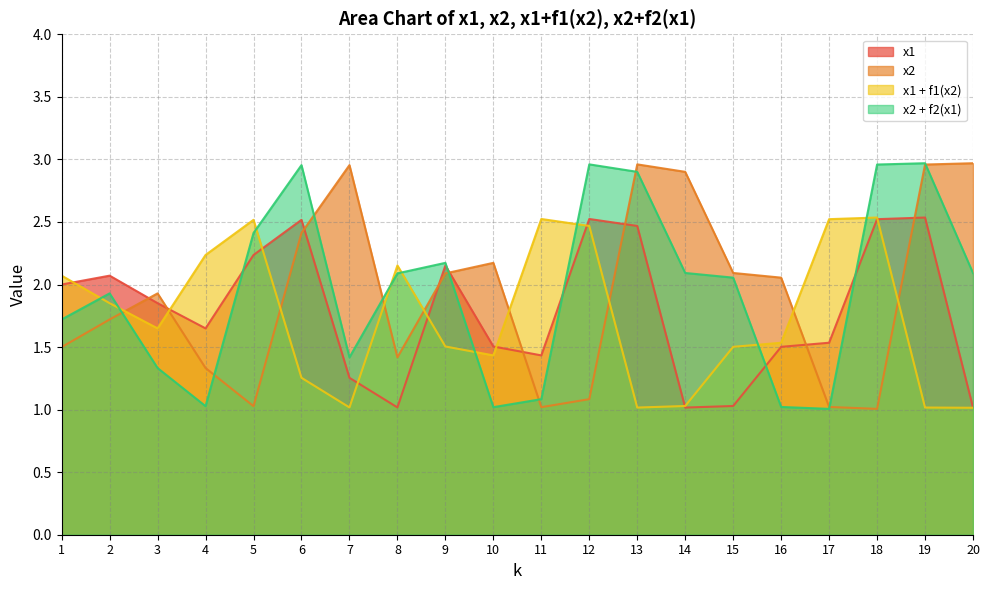

Where is the first local minimum for x1 + f1(x2)?

3